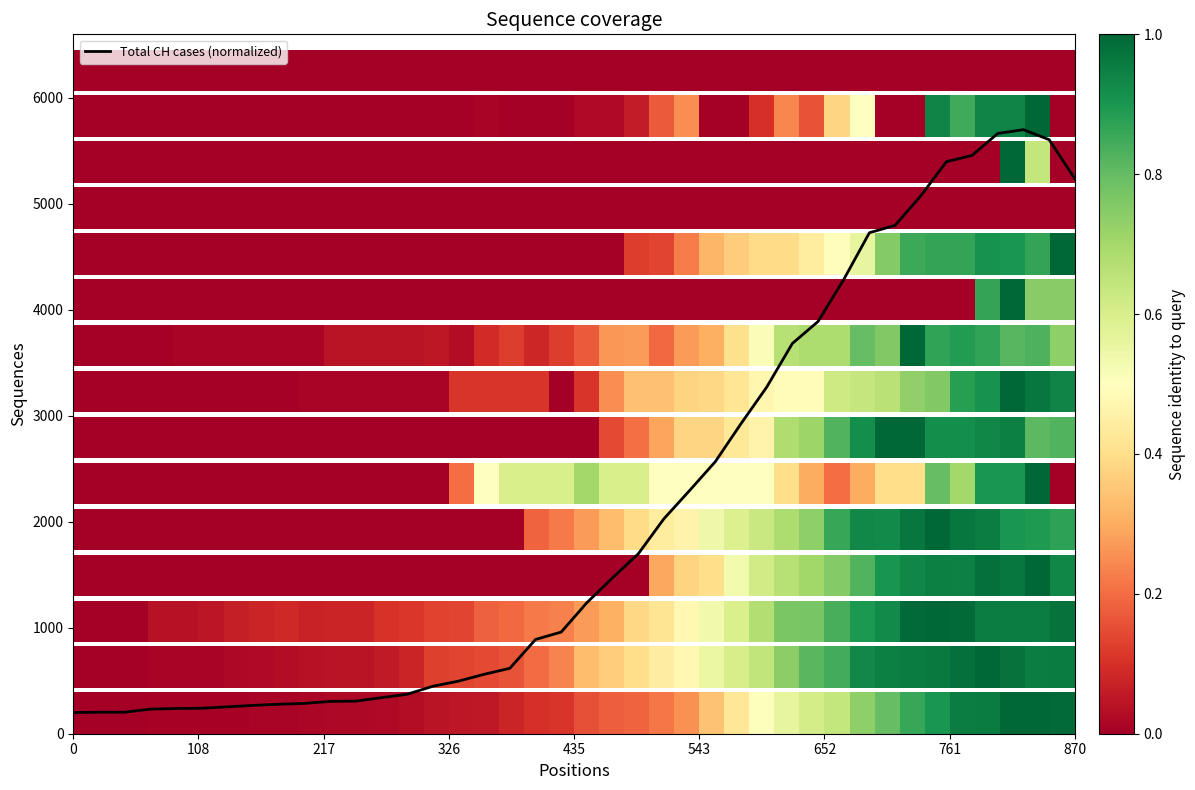

What is the smallest value displayed?

200.0